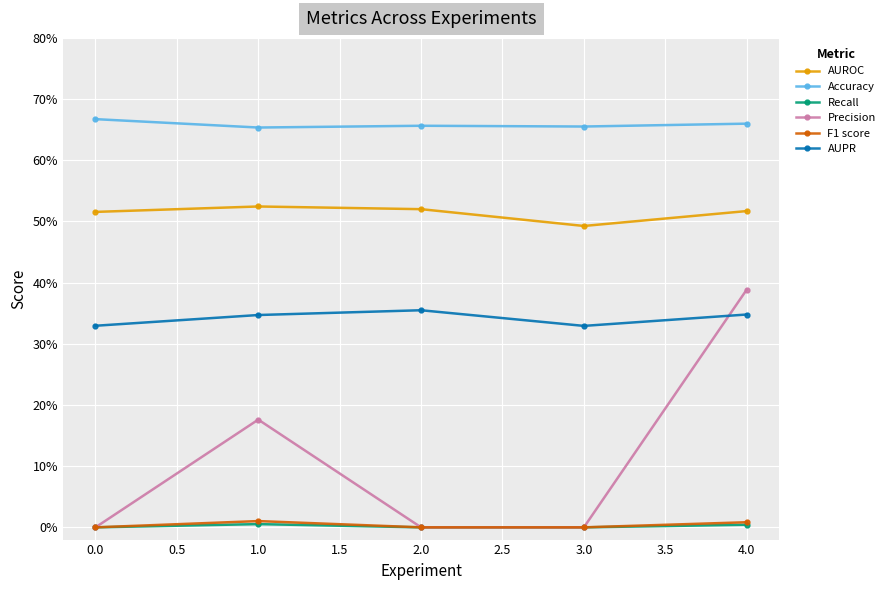

What is the value of the AUROC point at the 5th from the left?

0.5